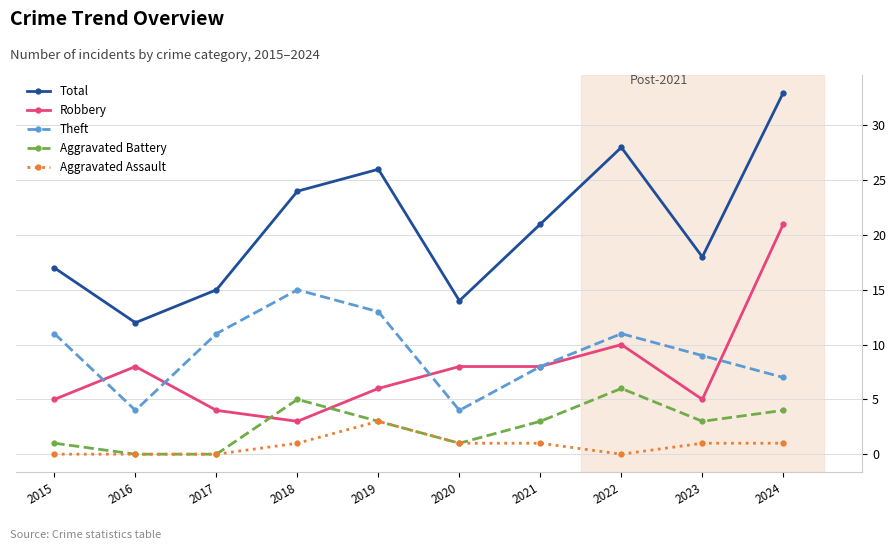

At which label is Total closest to 22?

2021